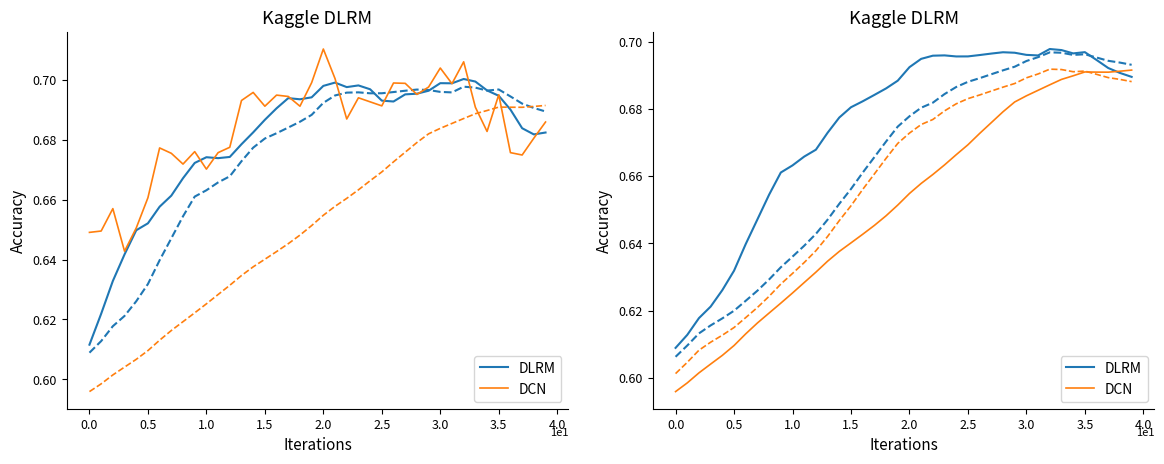

What is the minimum value for DCN?

0.6